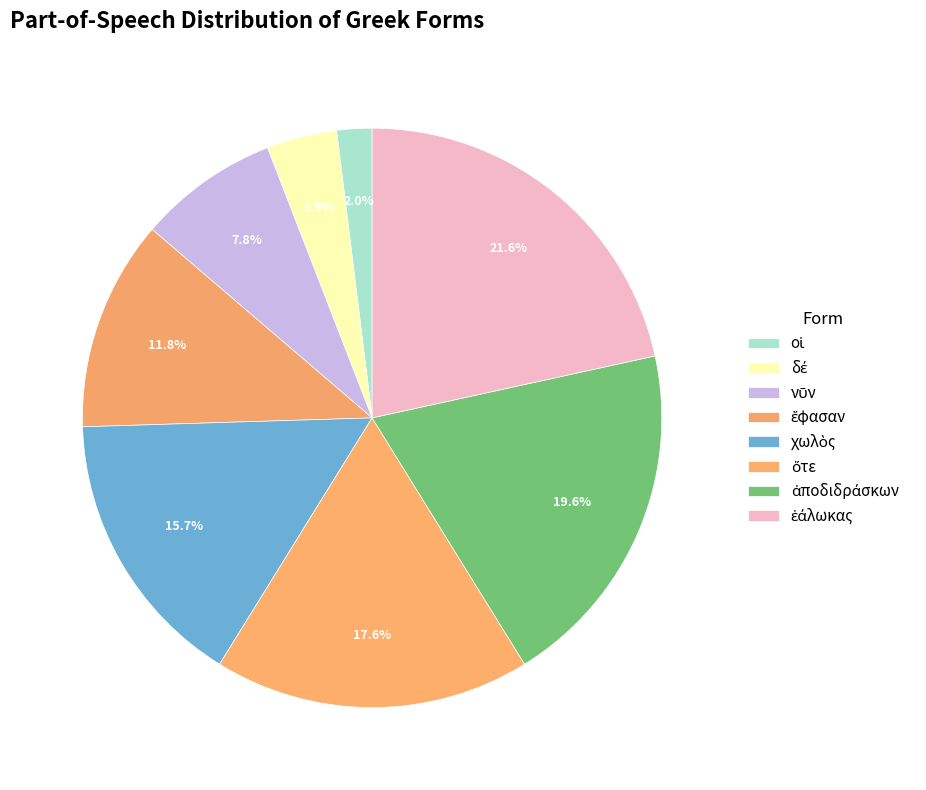

How many slices are in this pie chart?

8